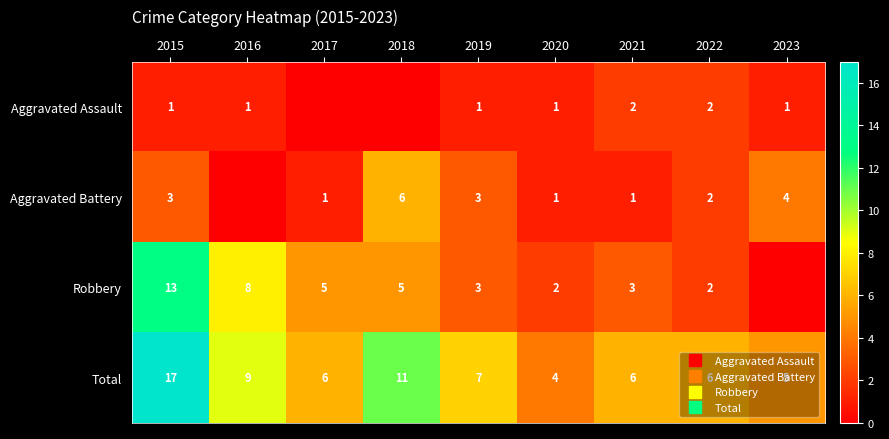

What is the spread (max minus min) of values at 2023?

5